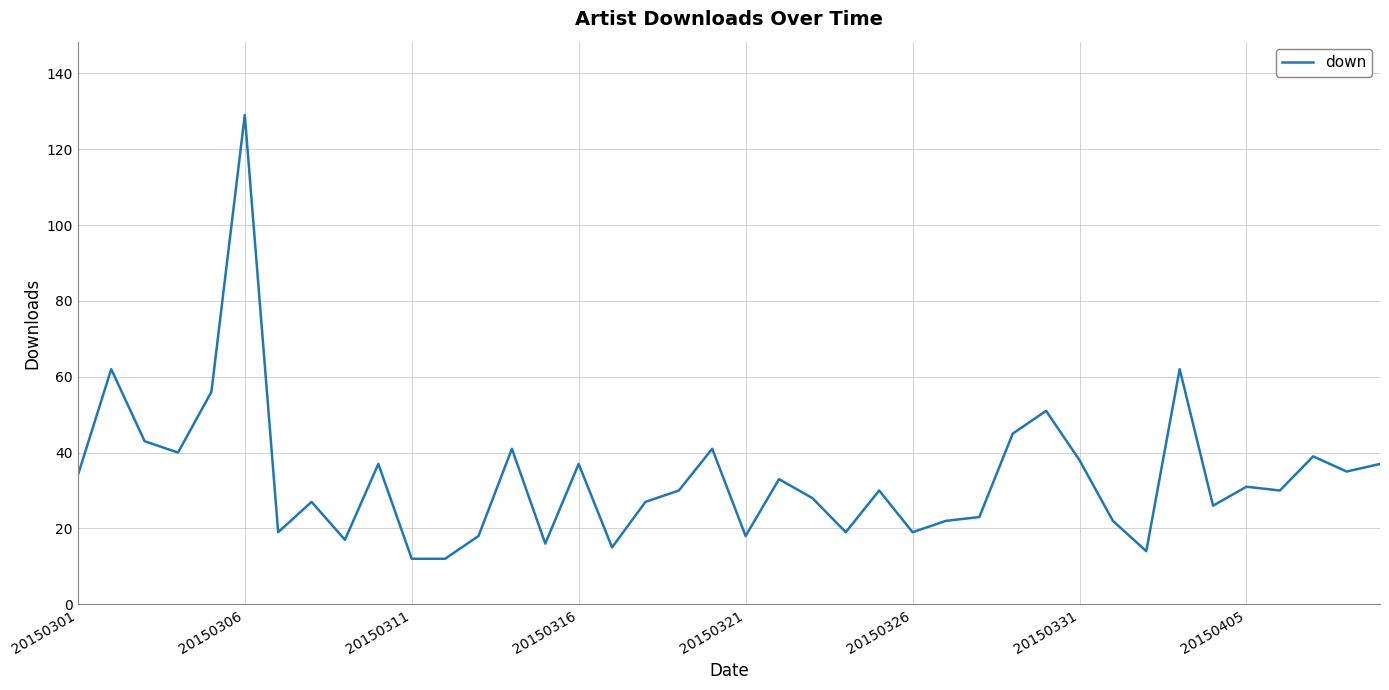

What is the smallest value displayed?

12